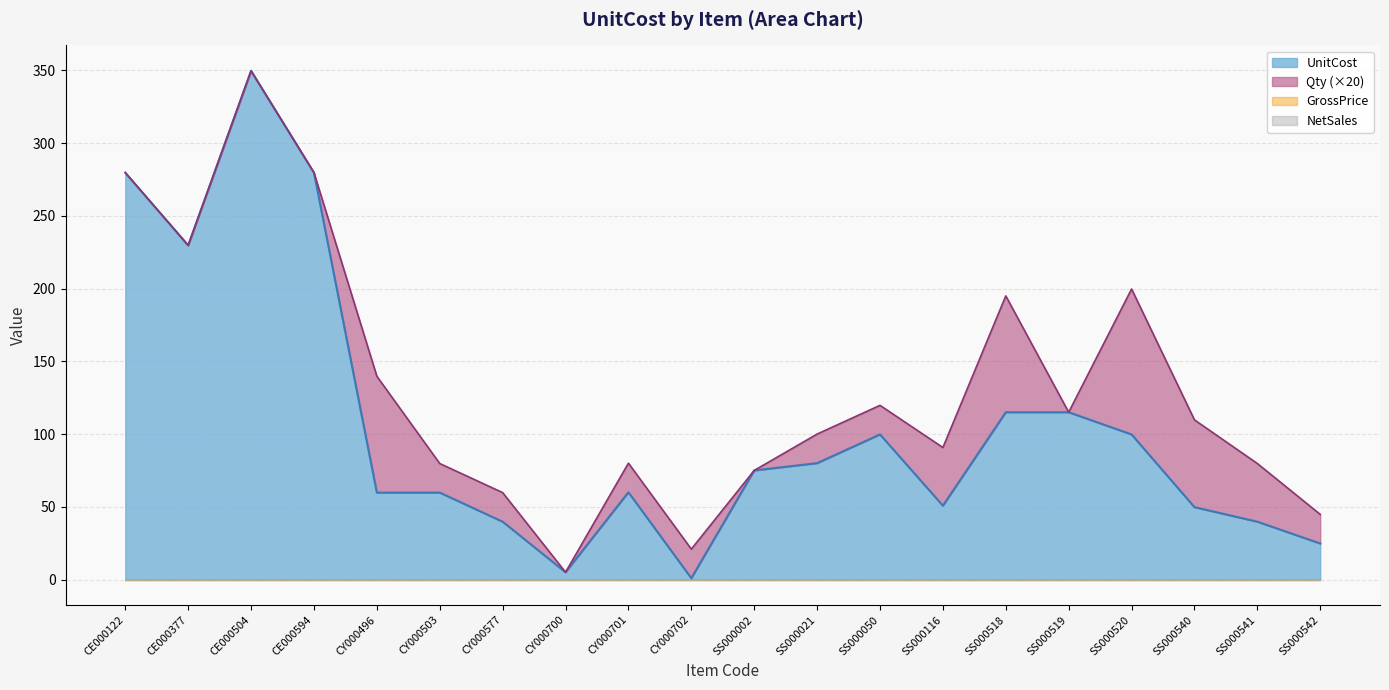

True or false: the data shows 32.3 at SS000540.

False